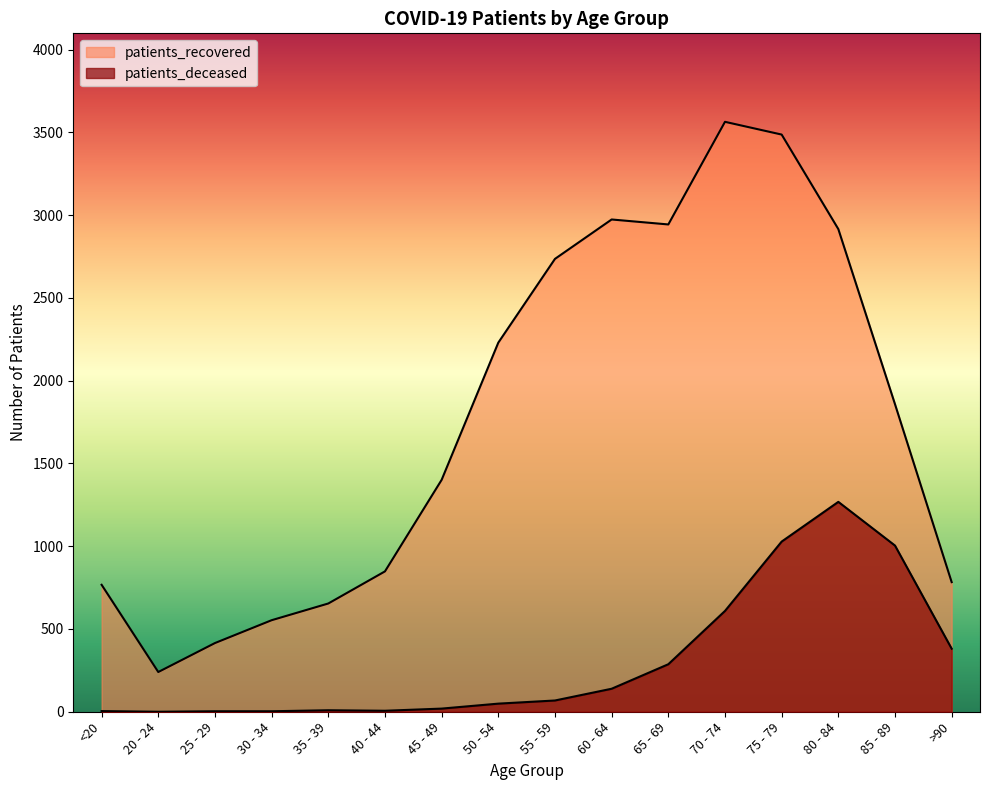

Between 30 - 34 and 70 - 74, which series saw the biggest shift?

patients_recovered